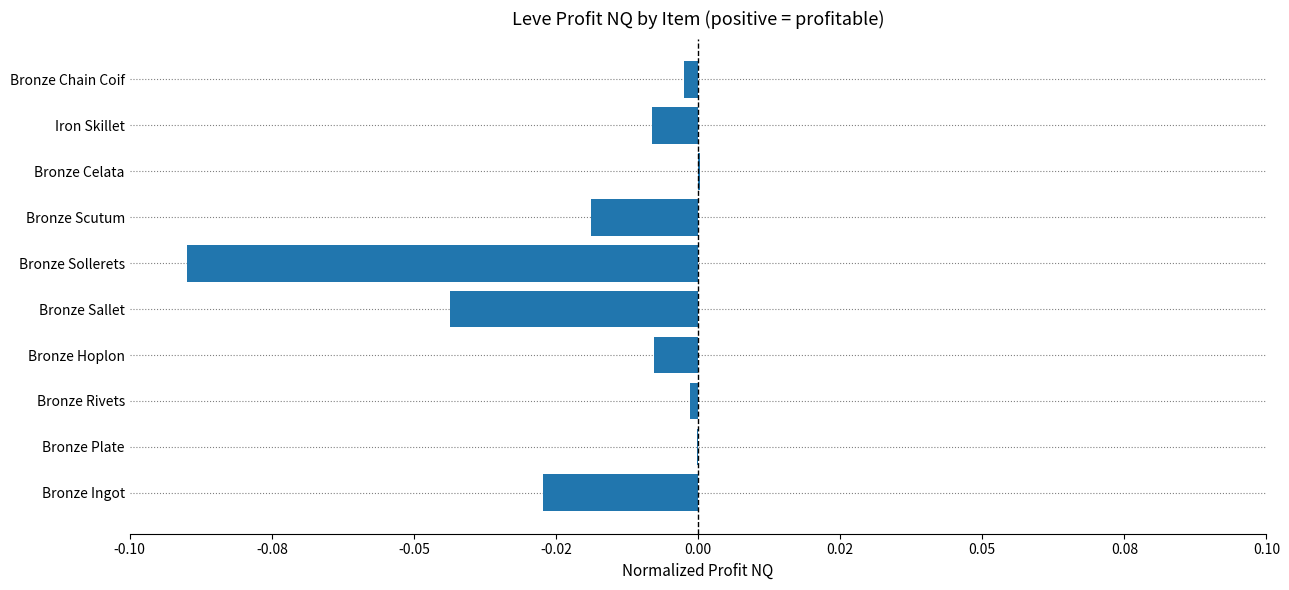

What is the difference between the second highest and minimum values?

0.1